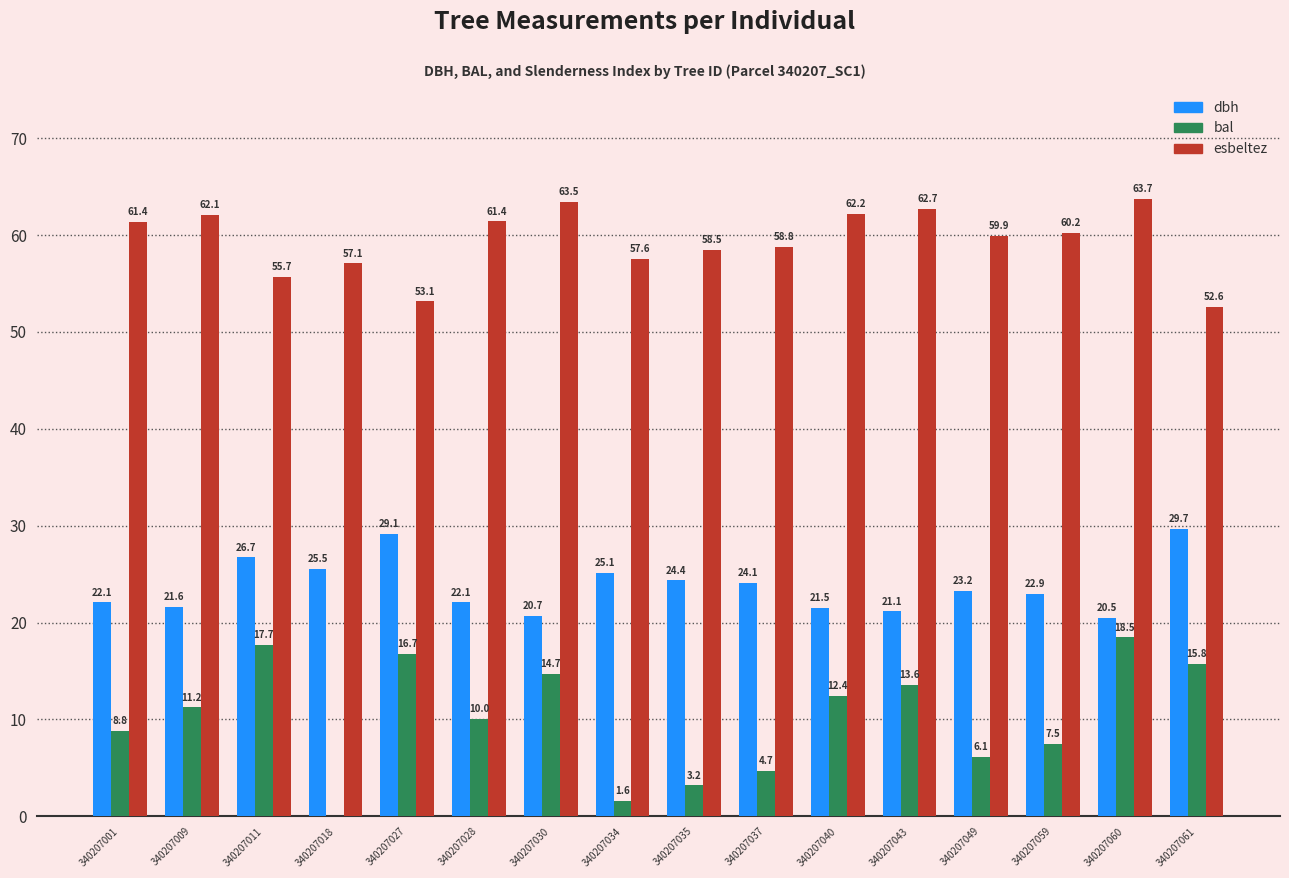

What is the sum of all bal values?

162.5